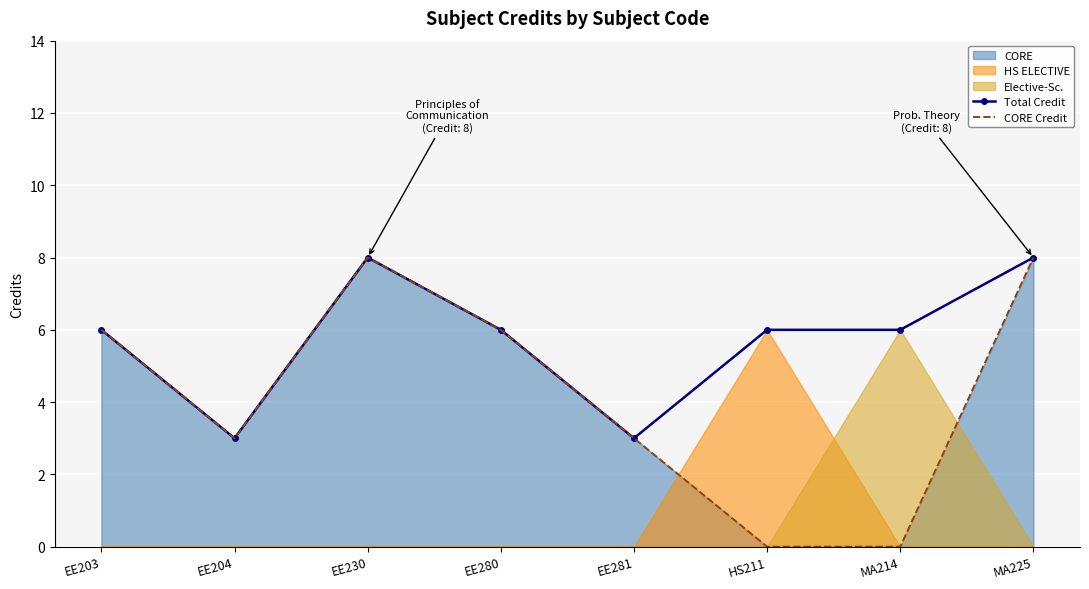

True or false: Total Credit has more than 1 points higher than both neighbors.

False